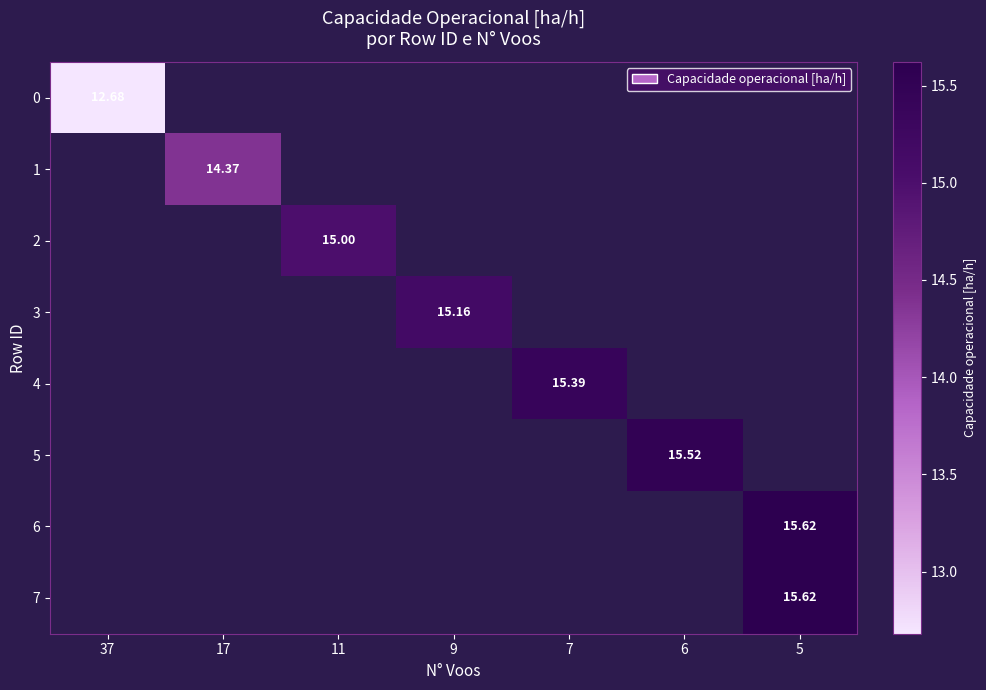

Which series has the largest range (max minus min)?

row_0